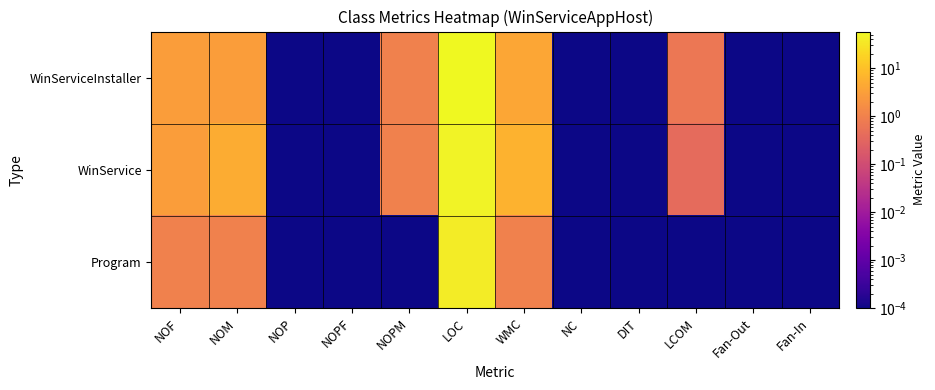

Rank the series by their average value, from highest to lowest.

WinServiceInstaller, WinService, Program